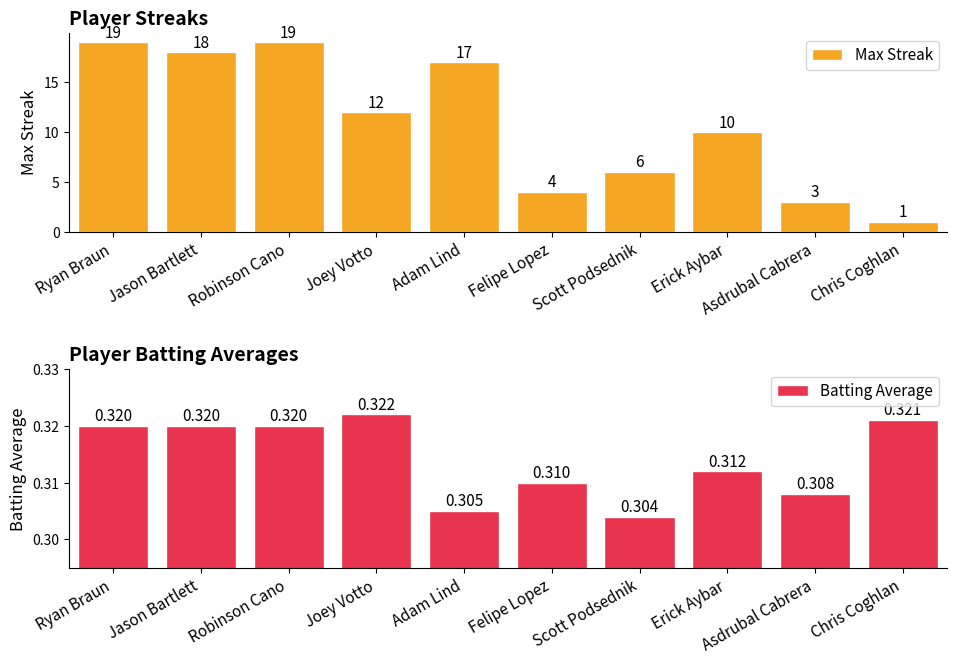

At Adam Lind, list the series in order from smallest to largest.

Batting Average, Max Streak